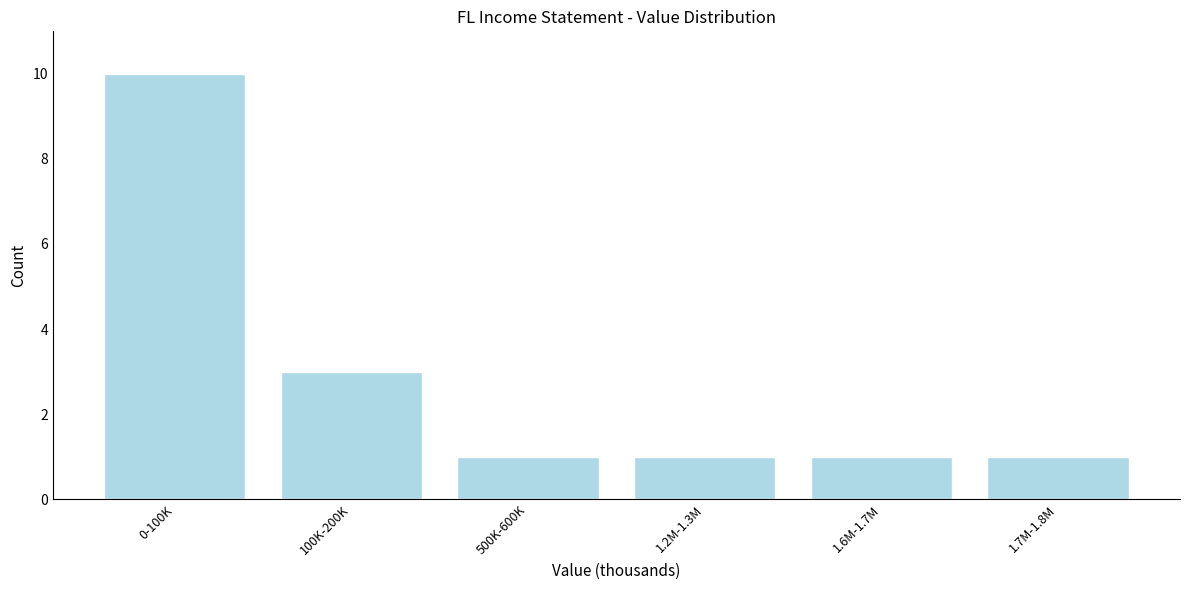

Reading left to right, transcribe all the data shown in this chart.

0-100K=10	100K-200K=3	500K-600K=1	1.2M-1.3M=1	1.6M-1.7M=1	1.7M-1.8M=1